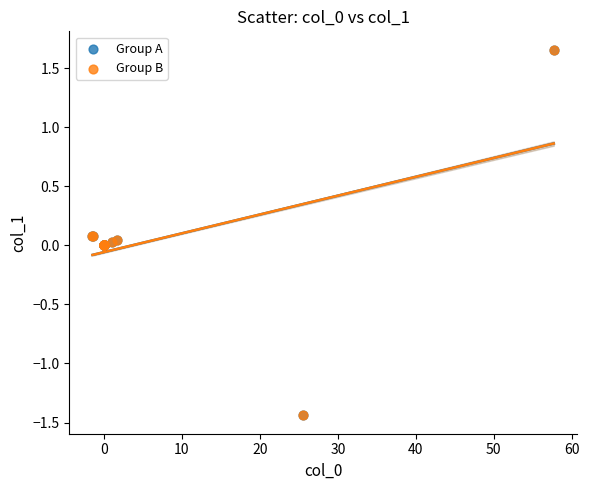

What are all the series names shown in the legend?

Group A, Group B